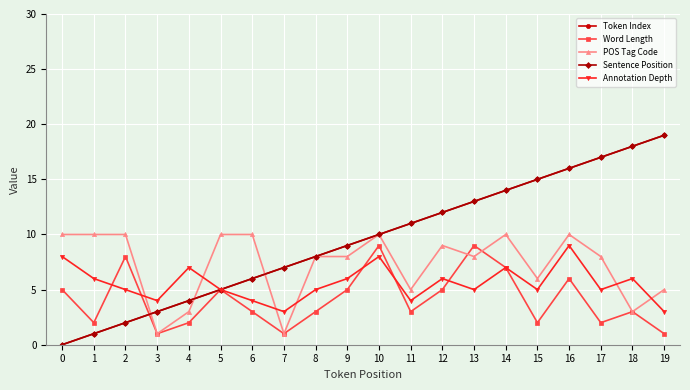

True or false: POS Tag Code has more than 1 points higher than both neighbors.

True